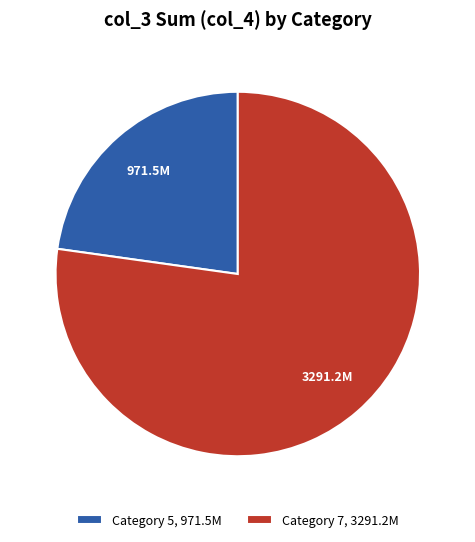

Which has a higher value, Category 5, 971.5M or Category 7, 3291.2M?

Category 7, 3291.2M